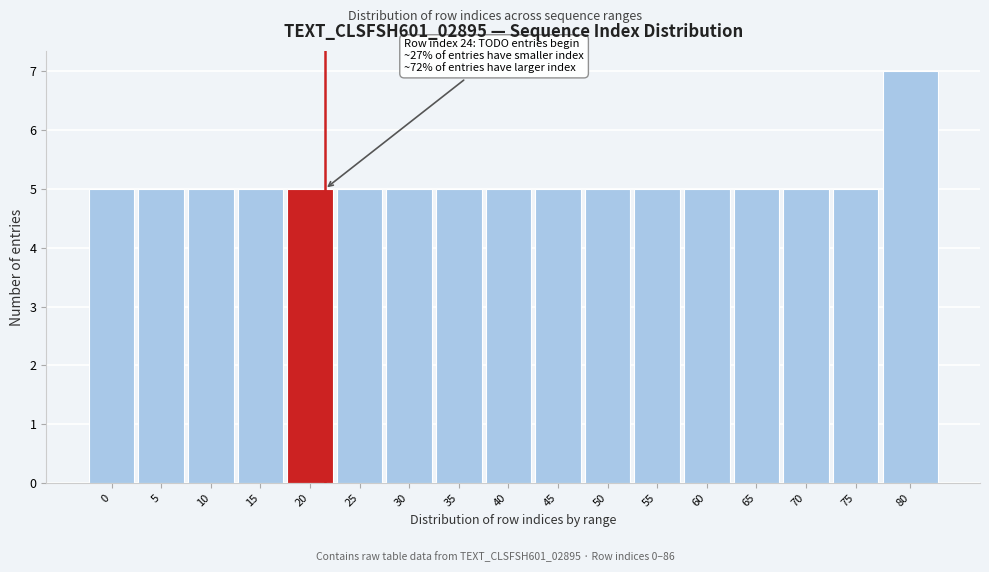

Reading left to right, transcribe all the data shown in this chart.

0=5	5=5	10=5	15=5	20=5	25=5	30=5	35=5	40=5	45=5	50=5	55=5	60=5	65=5	70=5	75=5	80=7